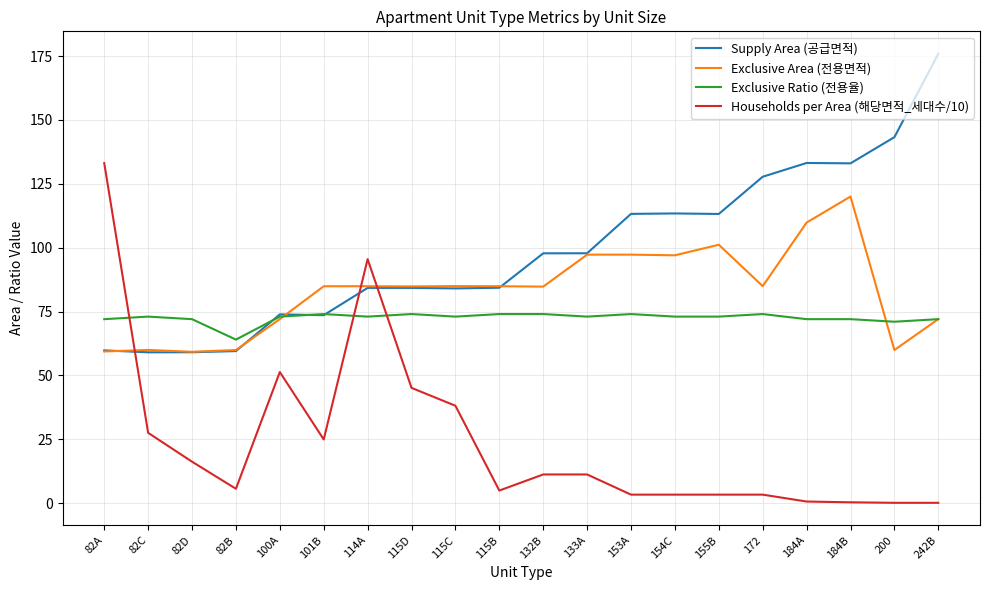

Is the value of Supply Area (공급면적) at 115C greater than the value of Exclusive Area (전용면적) at 82D?

Yes